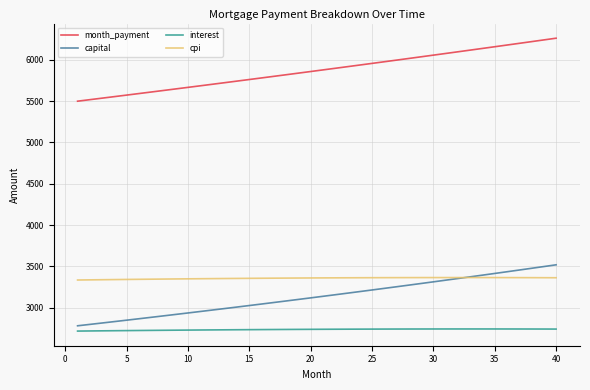

What are all the series names shown in the legend?

month_payment, capital, interest, cpi